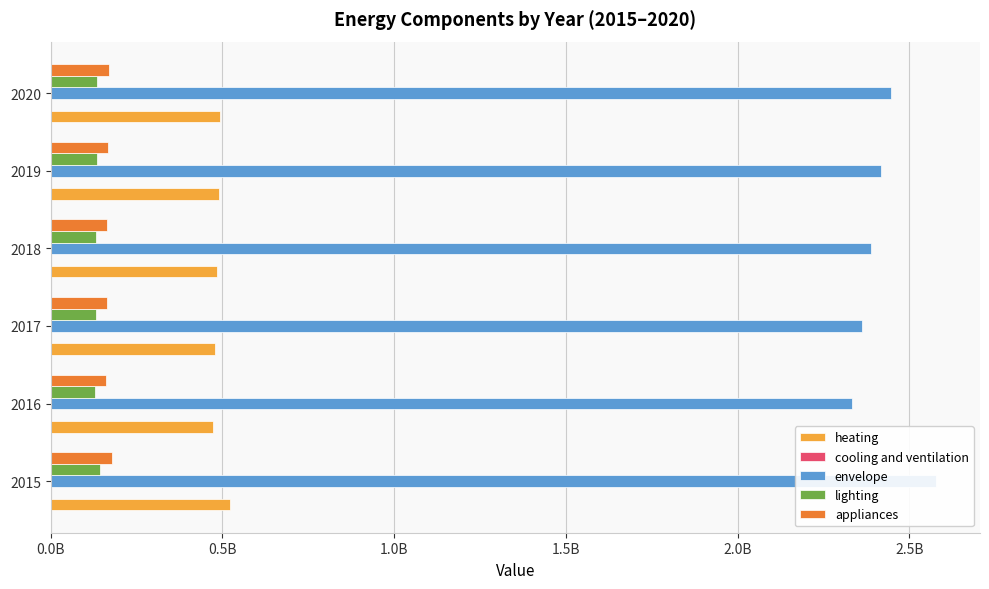

What is the average value of the lighting series?

133837557.4